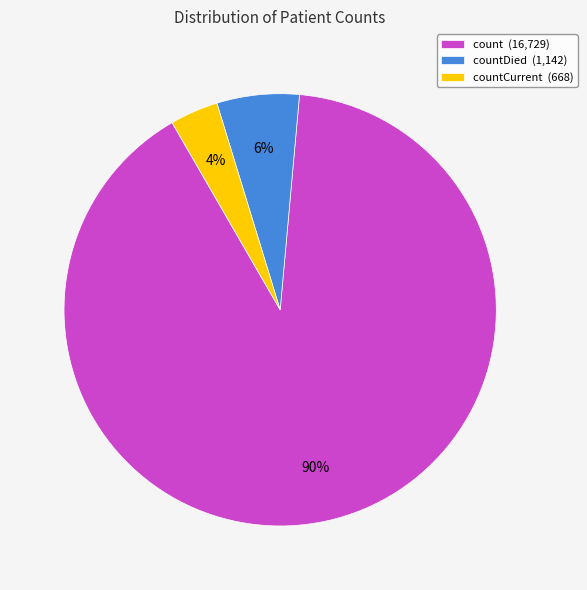

Combined, do count (16,729) and countDied (1,142) account for over 50%?

Yes